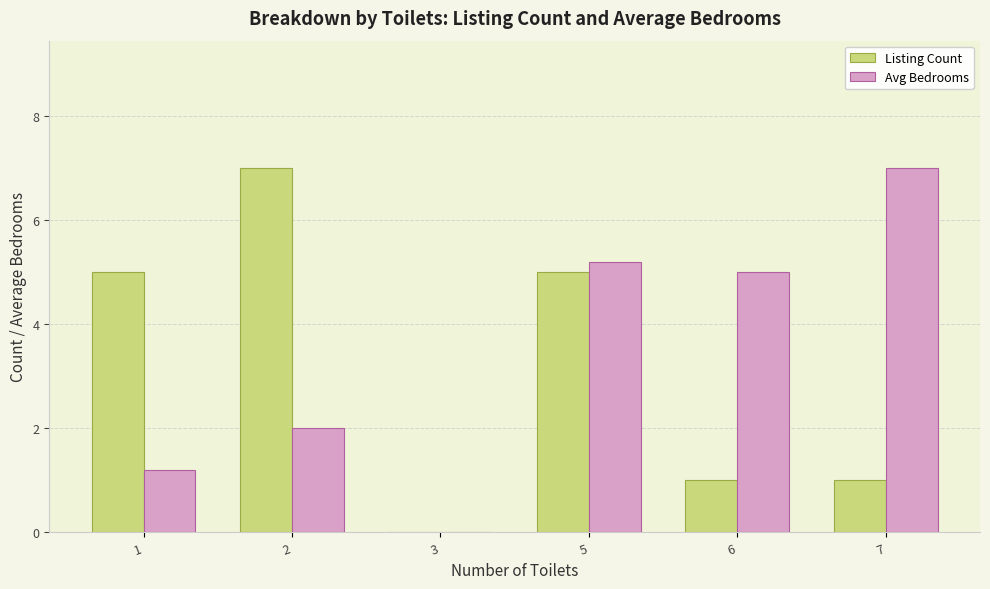

Between 1 and 5, which series saw the biggest shift?

Avg Bedrooms